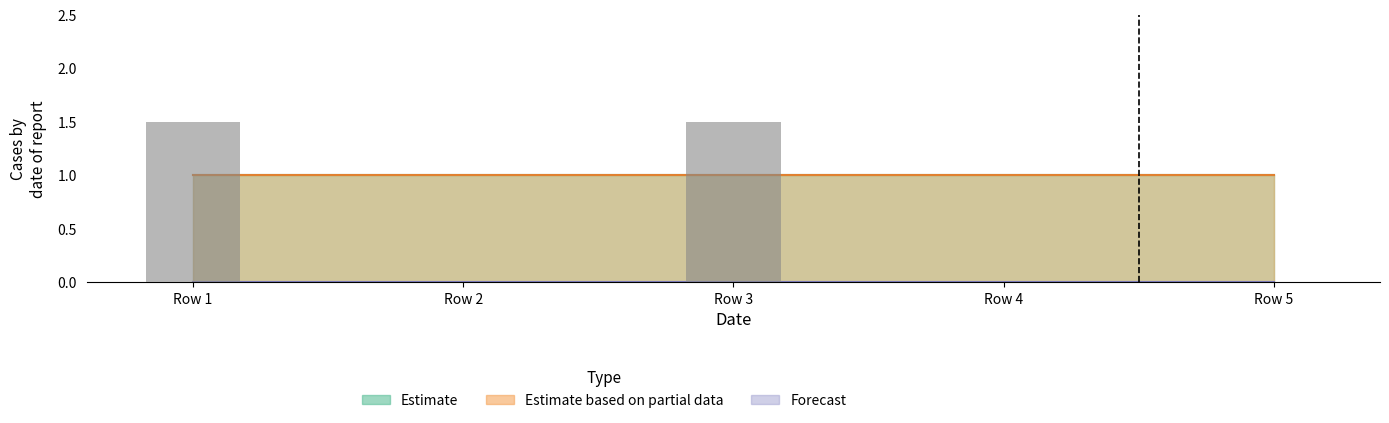

What is the change in value from Row 3 to Row 4?

-1.5